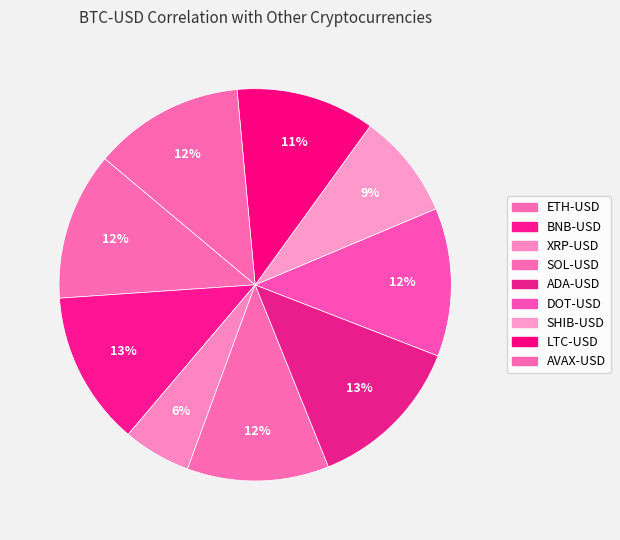

Do SHIB-USD and XRP-USD together represent more than half of the pie?

No